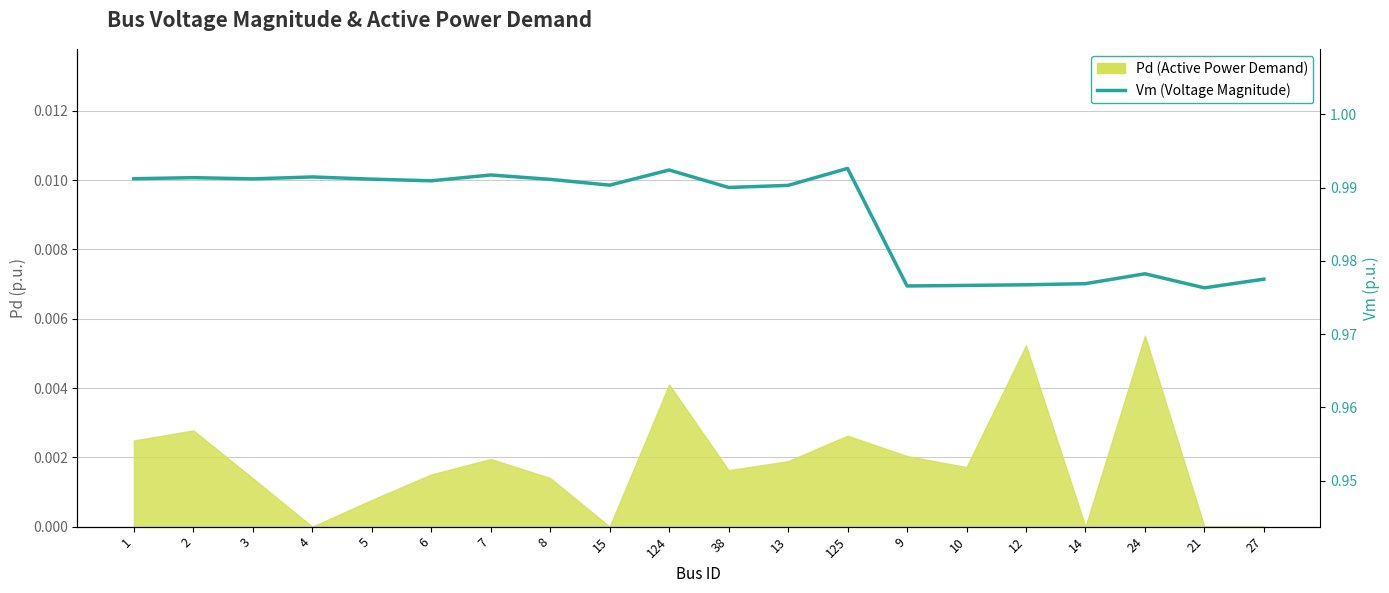

What position from the right is 125?

8